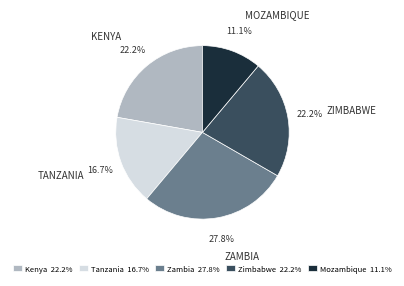

To the nearest percent, what is the difference between the Tanzania and Mozambique slice percentages?

6%